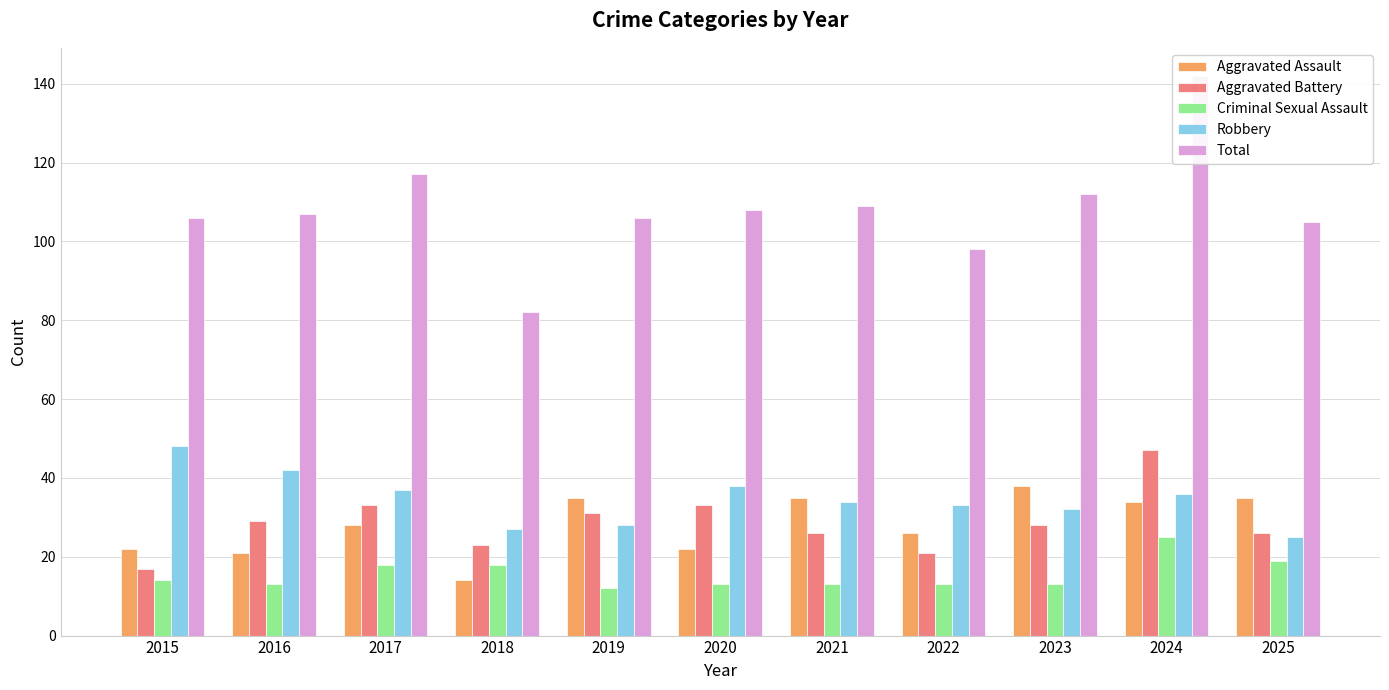

How many data points does each series have?

11